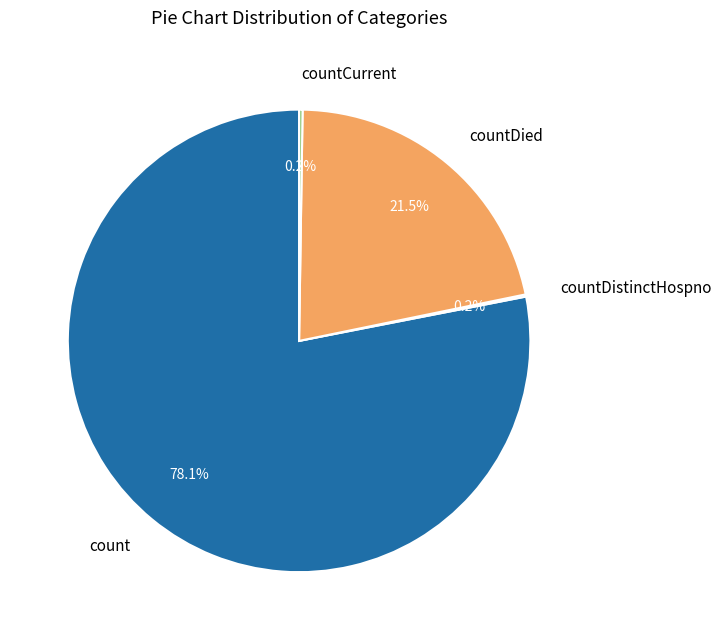

To the nearest percent, what portion does count represent?

78%